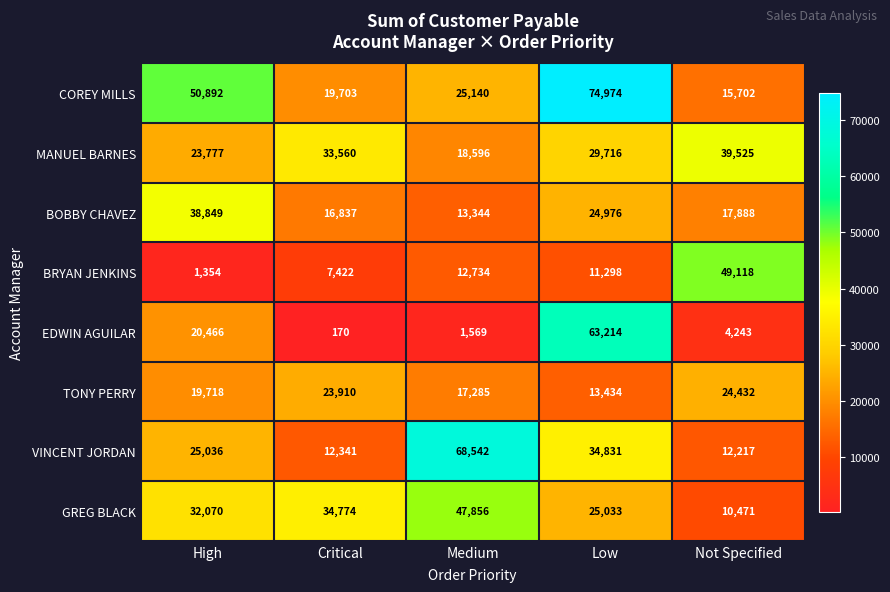

True or false: BRYAN JENKINS has a value of 12734 at Medium.

True